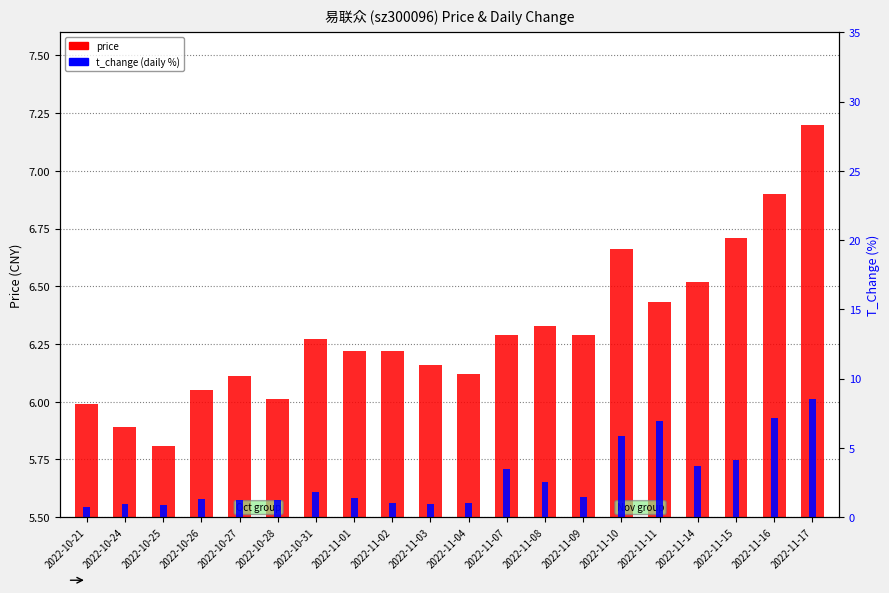

Are the bars grouped side by side (vs. stacked)?

Yes